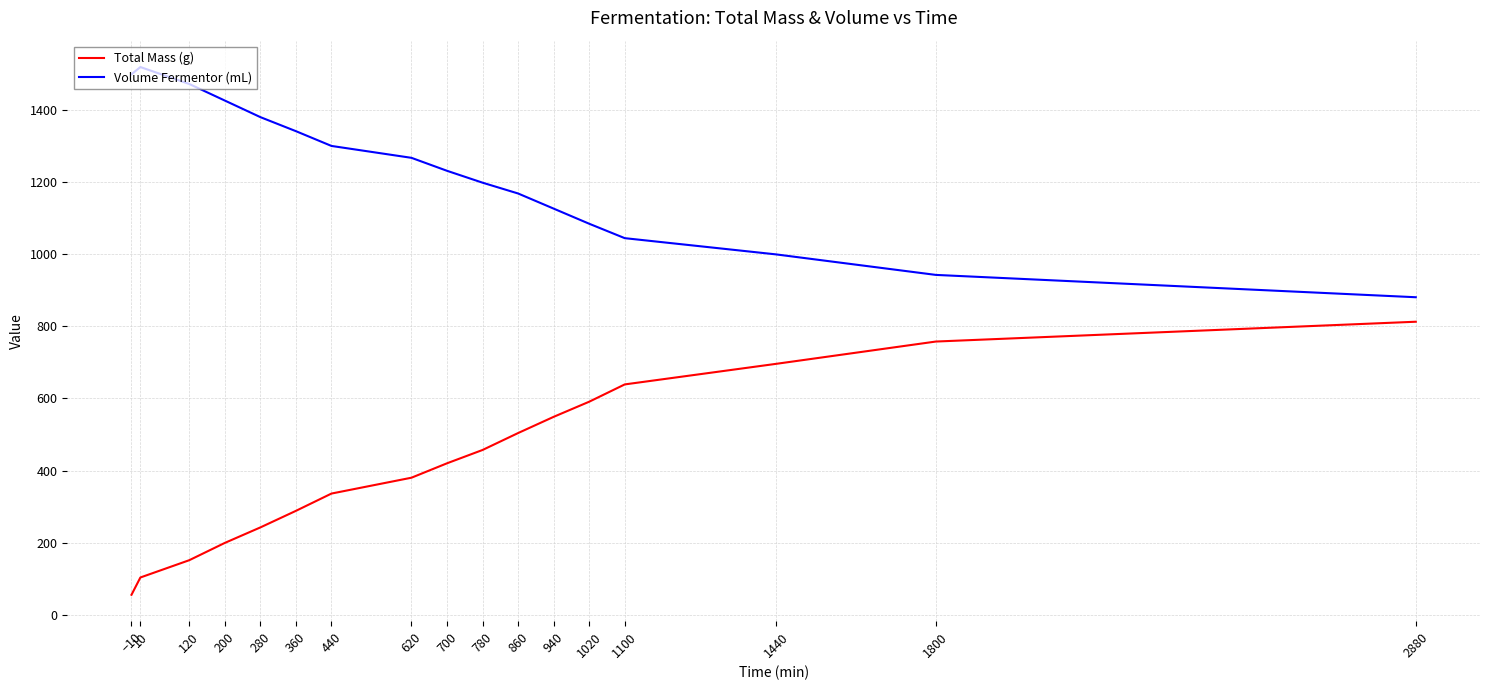

True or false: Total Mass (g) has more than 0 interior local peaks.

False